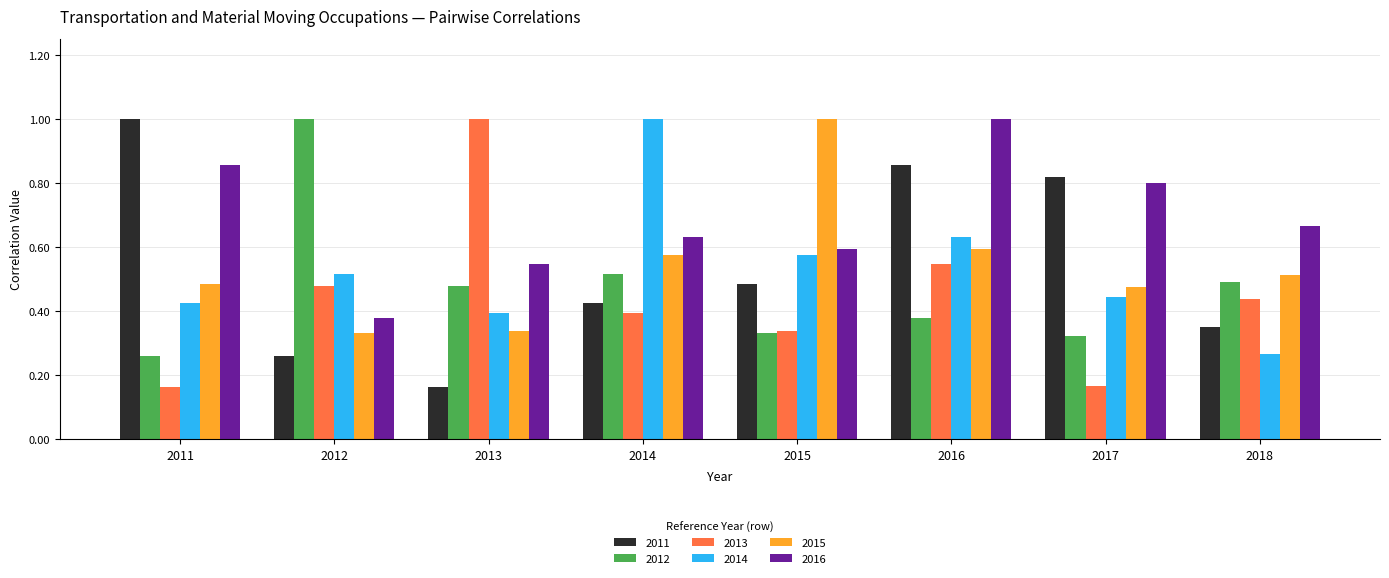

The value of 2015 at 2014 is 0.6. True or false?

True